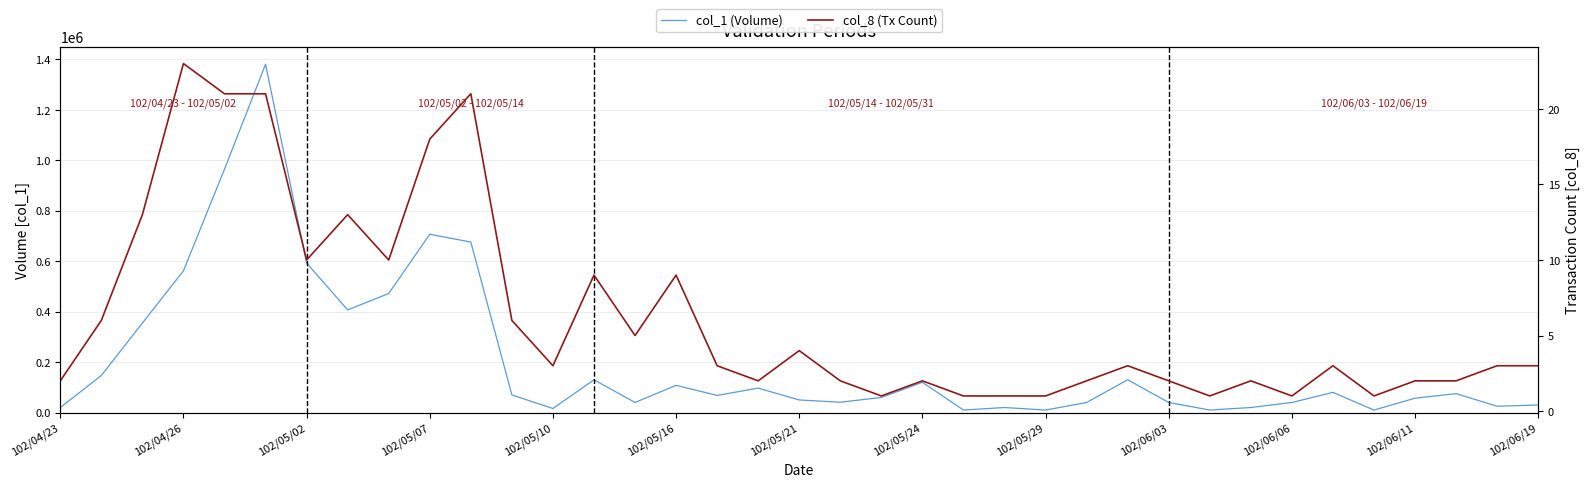

Which series has the widest spread of values?

col_1 (Volume)